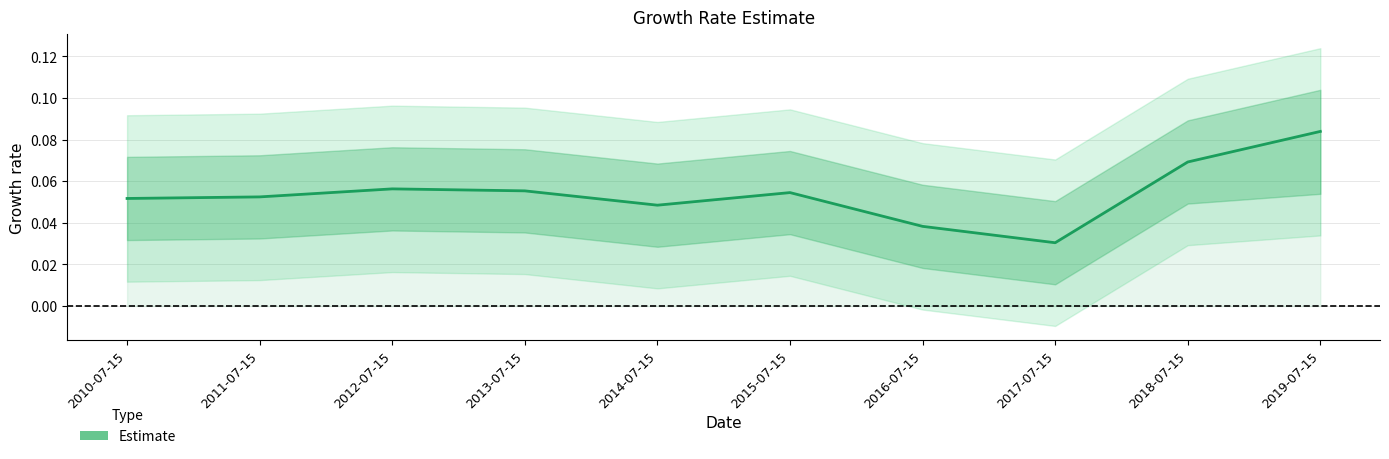

Reading left to right, extract all data points from this chart.

0.1	0.1	0.1	0.1	0.0	0.1	0.0	0.0	0.1	0.1